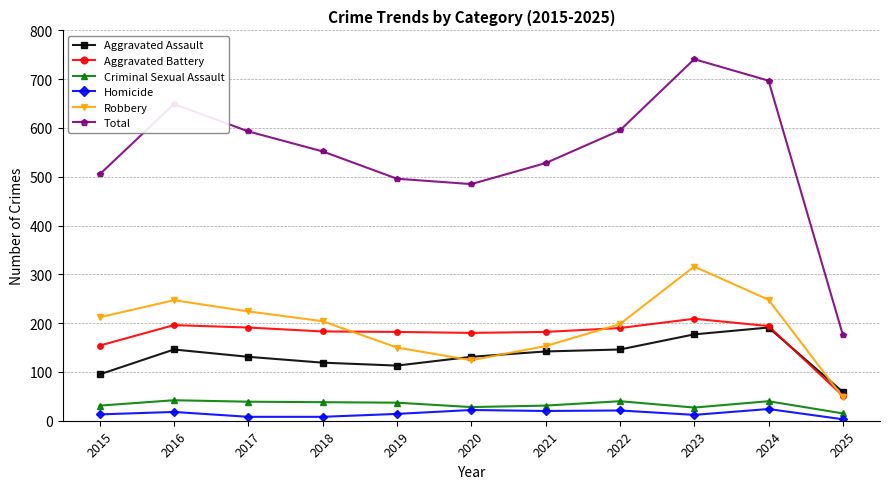

Which category has the lowest value in the Robbery series?

2025